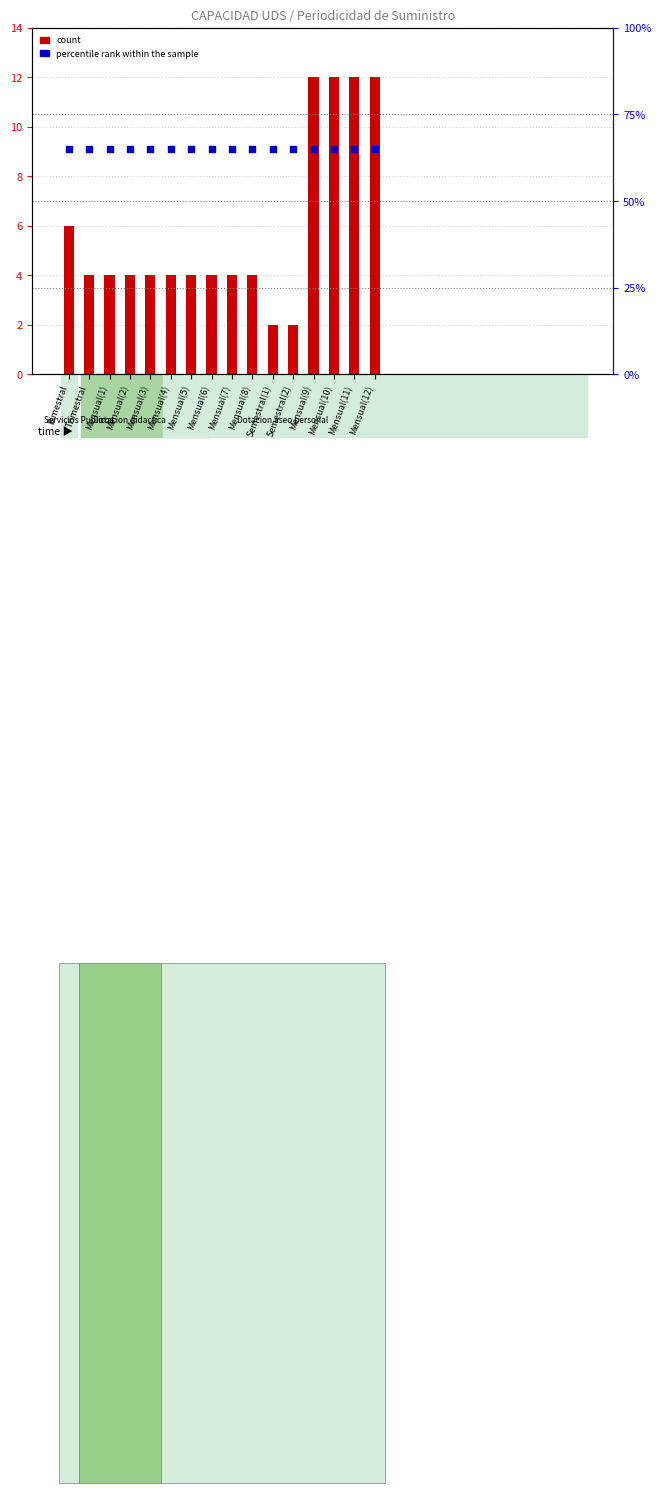

Which series has the largest Y range (max minus min)?

count